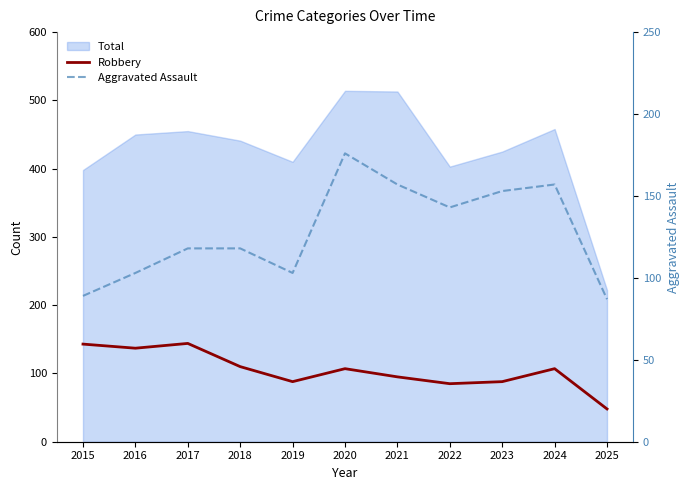

Where is Robbery nearest to the value 96?

2021